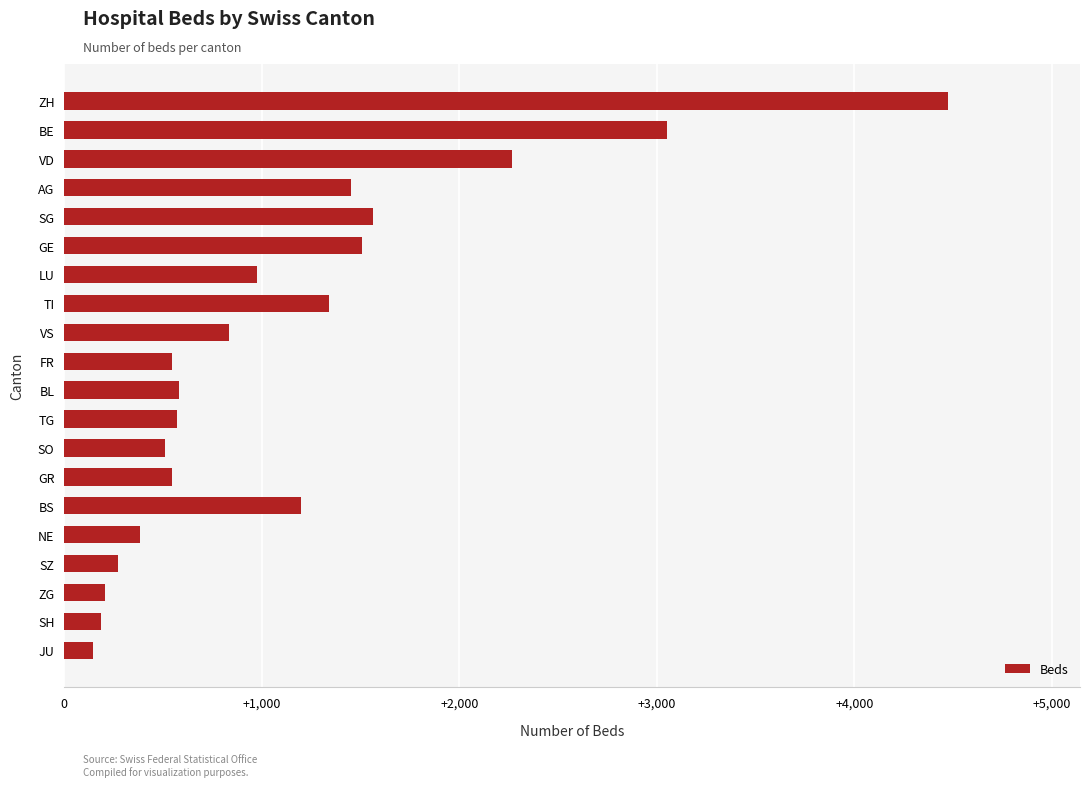

What is the label of the 15th bar from the top?

BS